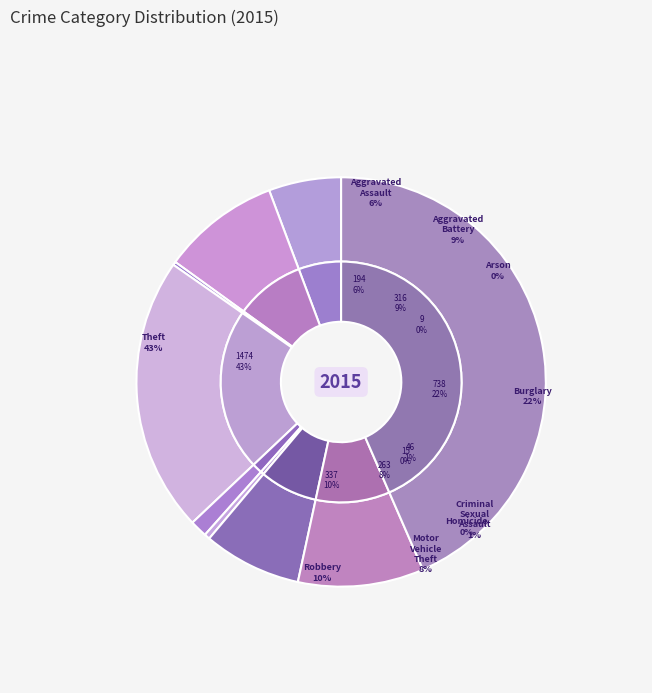

What is the change in value from Arson to Robbery?

+328